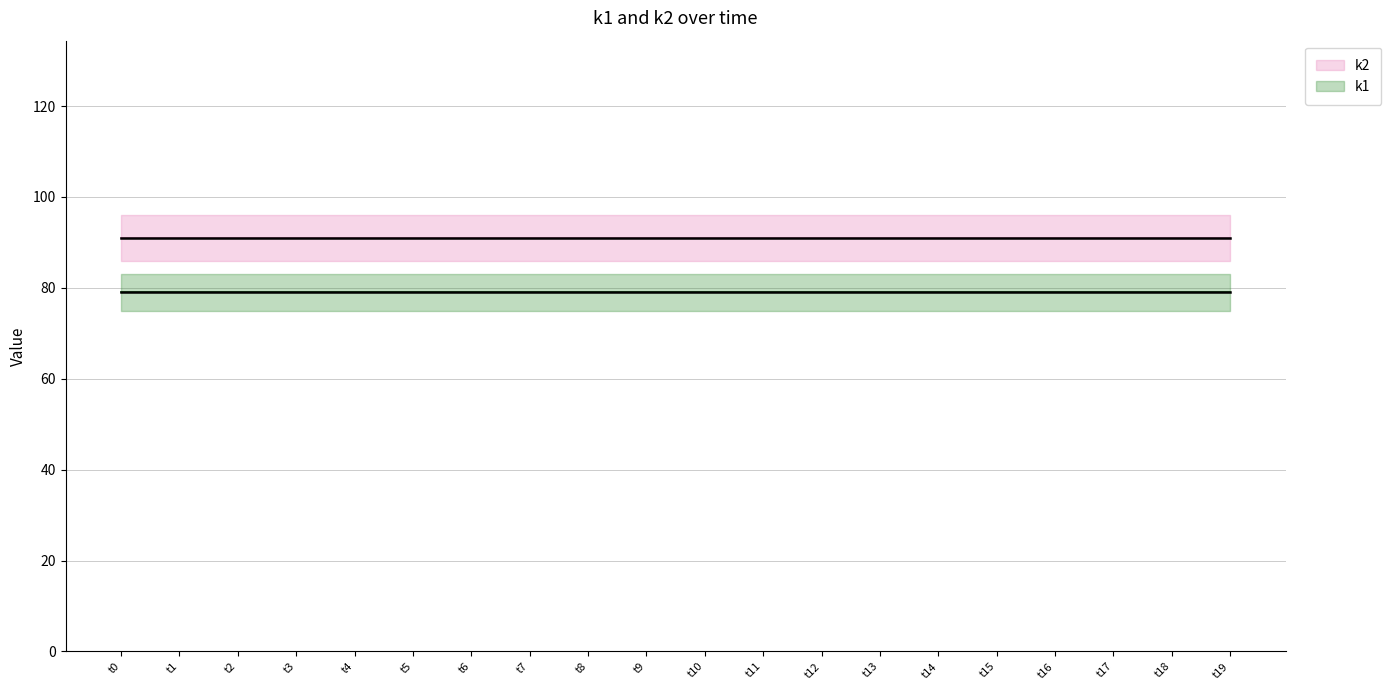

At which category does the chart reach its peak across all series?

t0